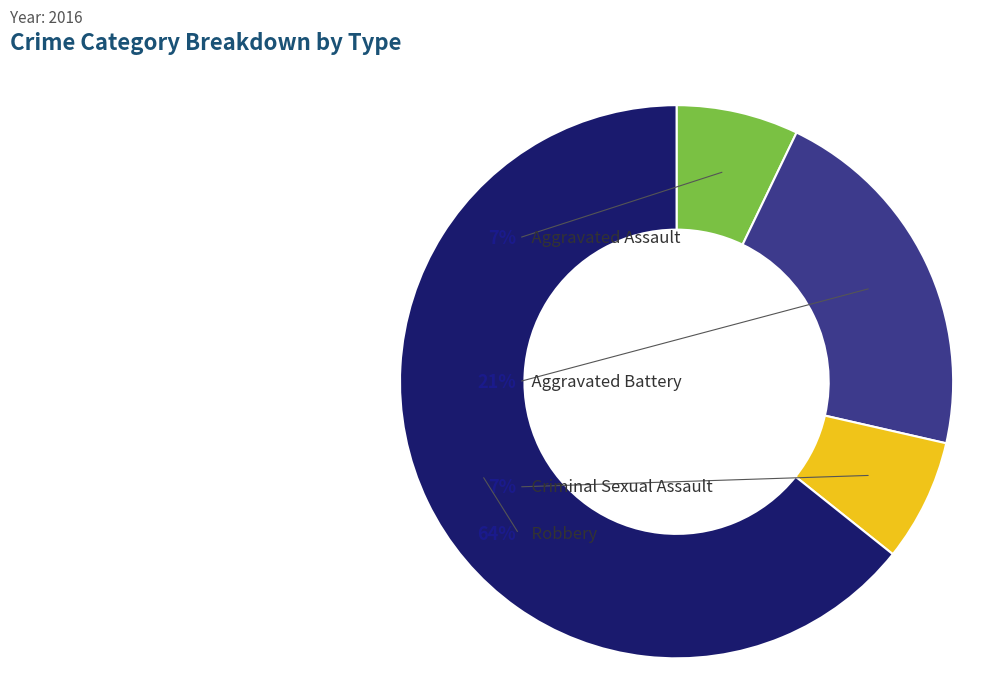

What is the largest slice in the pie chart?

Robbery